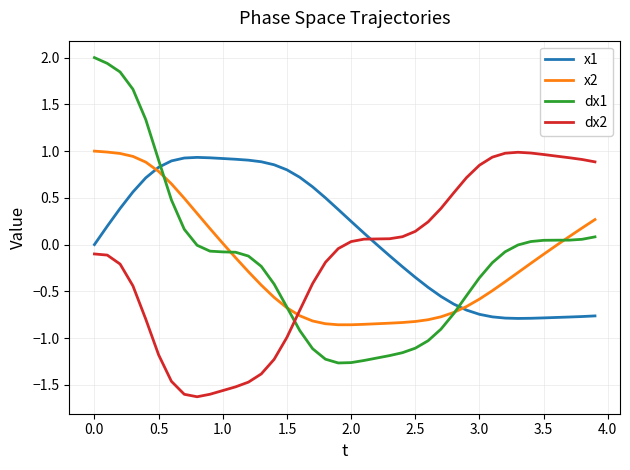

Which series has the widest spread of values?

dx1